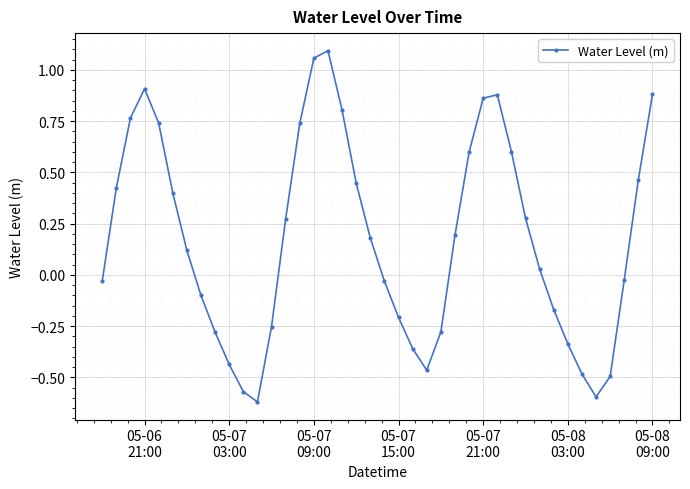

How many lines are shown in the chart?

1